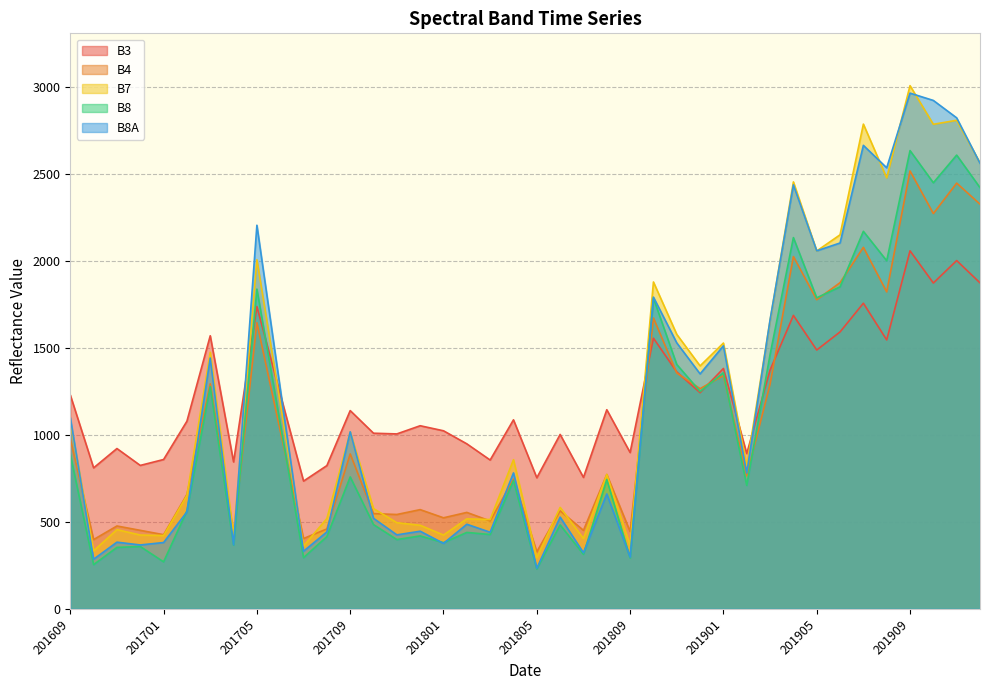

Between 201709 and 201712, which series saw the biggest shift?

B8A